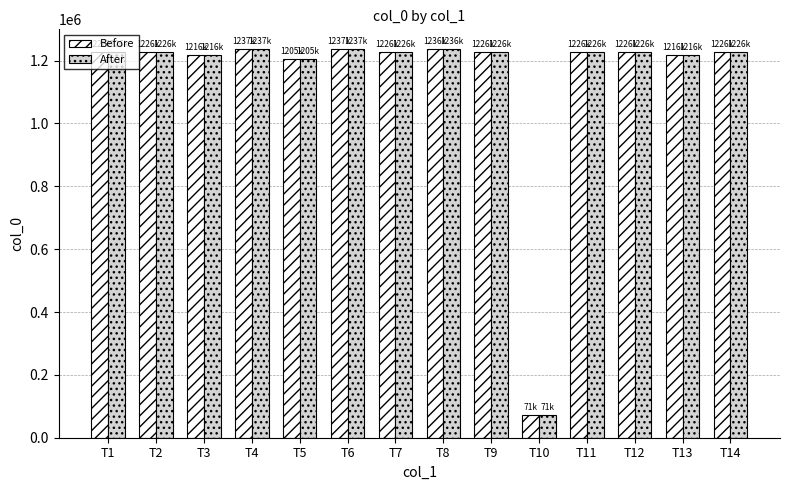

How many data points in Before are less than 1226396?

7